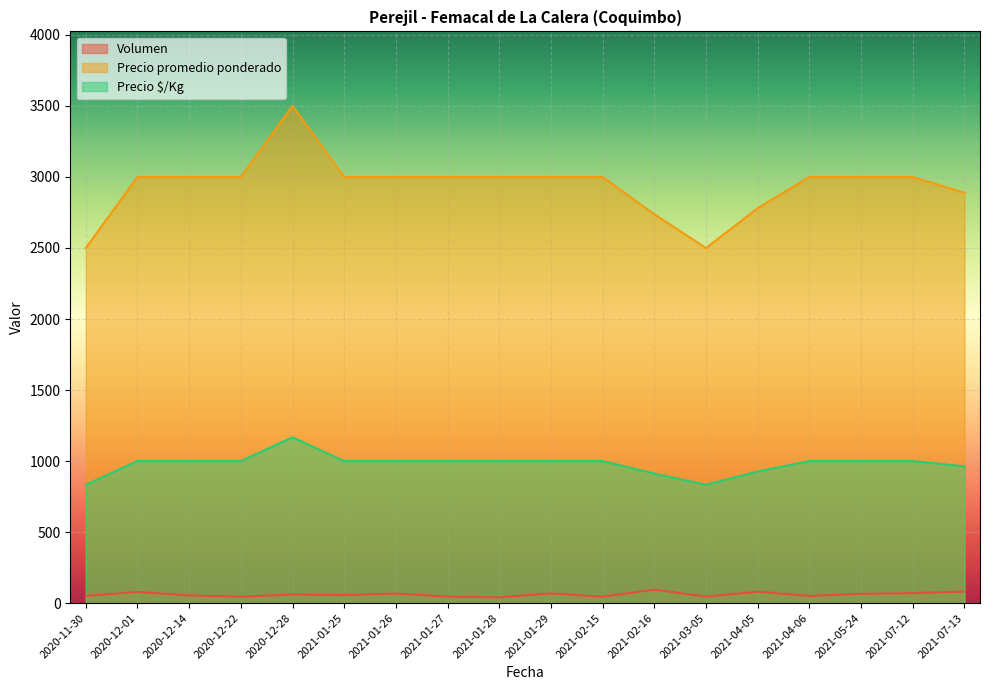

List the series in order of their overall mean, highest first.

Precio promedio ponderado, Precio $/Kg, Volumen